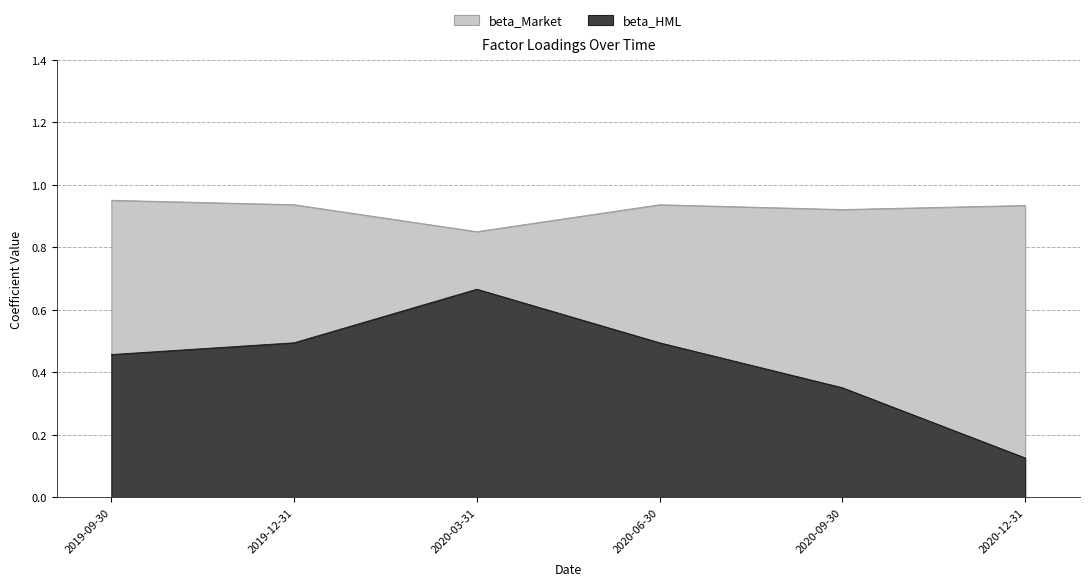

List the labels in order of beta_HML value, smallest first.

2020-12-31, 2020-09-30, 2019-09-30, 2019-12-31, 2020-06-30, 2020-03-31